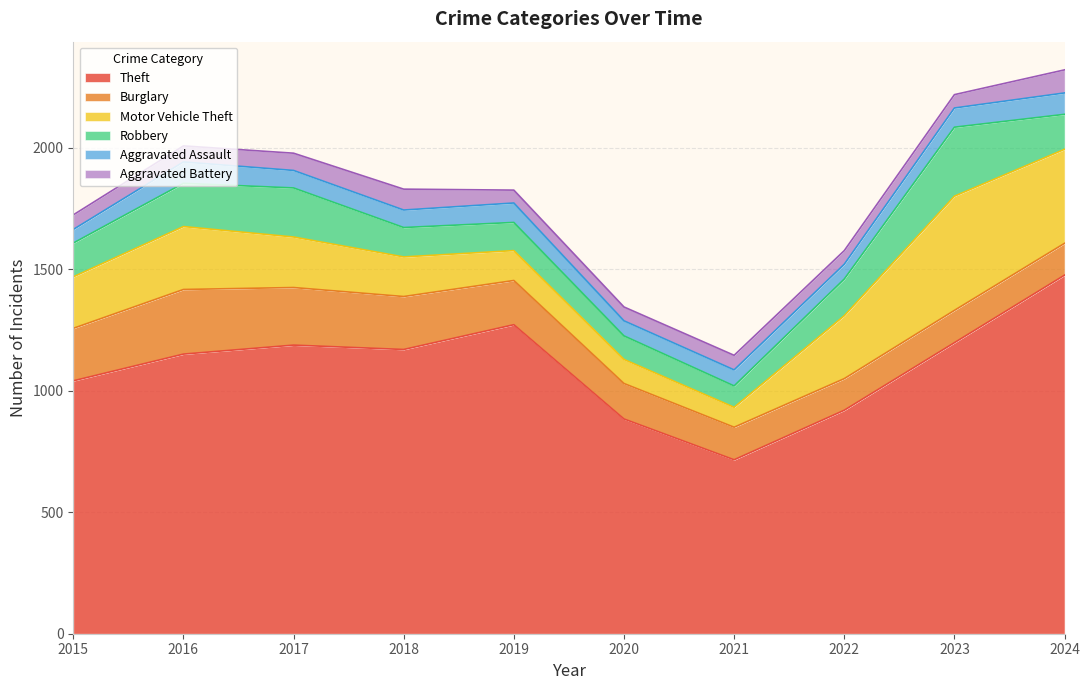

Is it true that Aggravated Assault equals 88 at 2016?

True